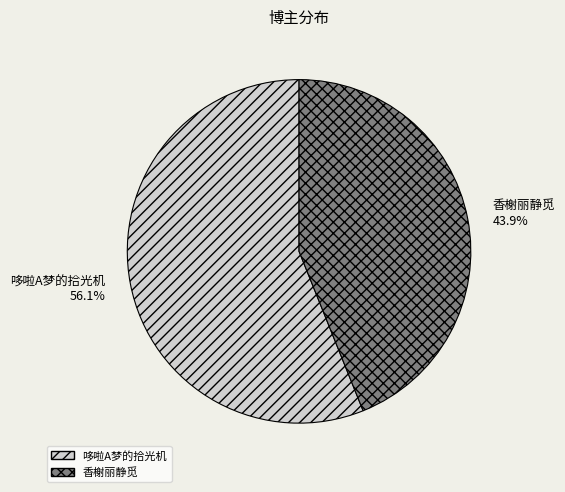

To the nearest percent, what is the combined percentage of 哆啦A梦的拾光机 and 香榭丽静觅?

100%